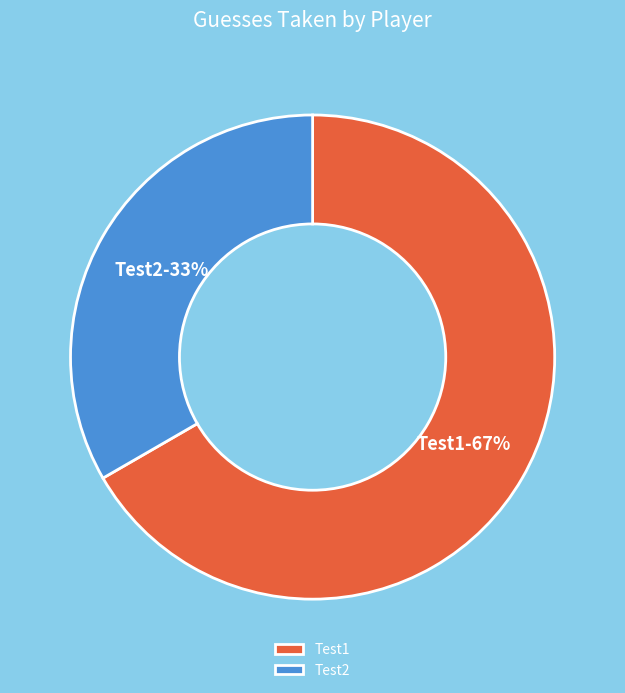

Combined, do Test2 and Test1 account for over 50%?

Yes